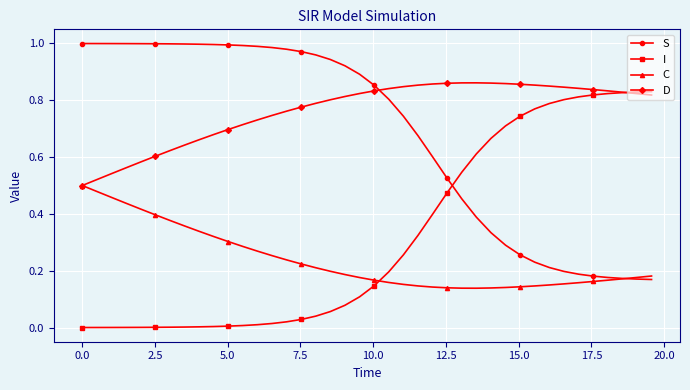

What is the sum of all D values?

30.5